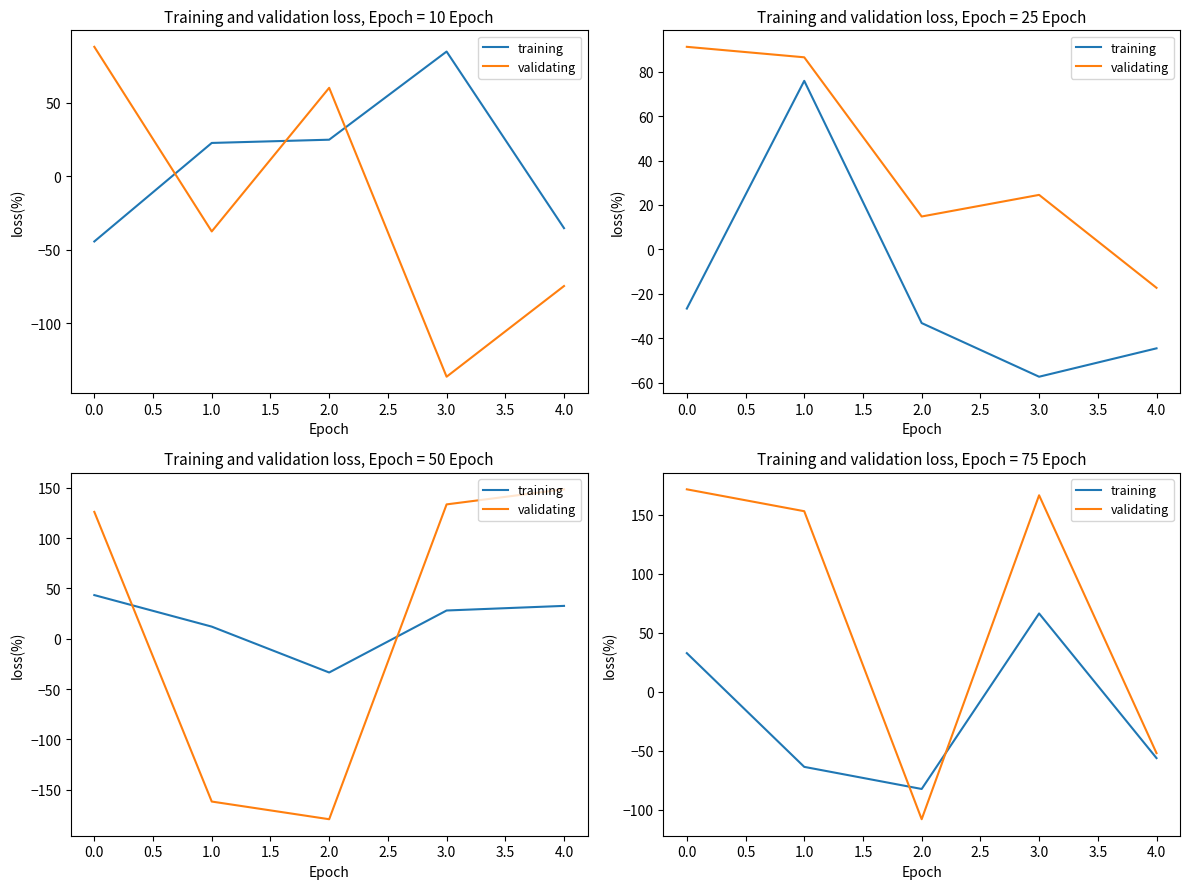

What is the sum of all training values?

-102.6